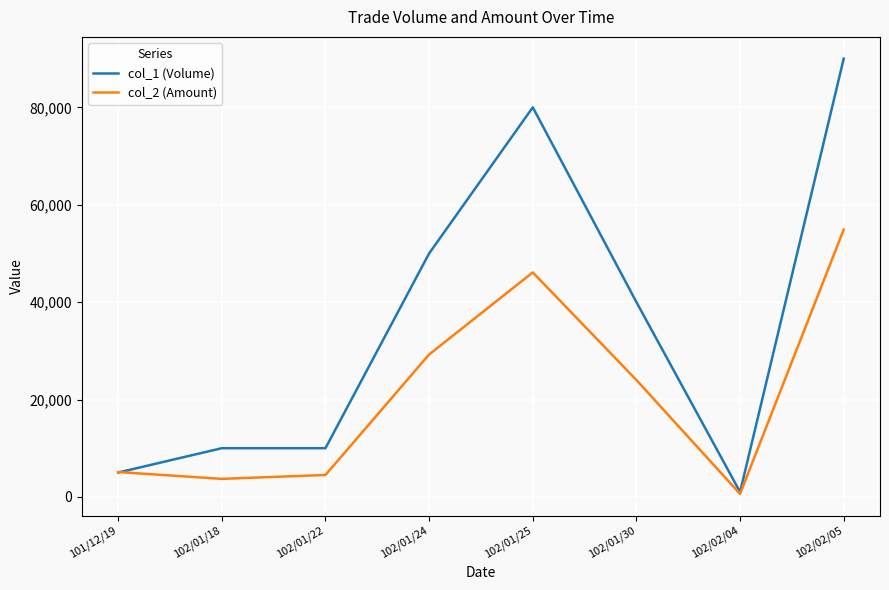

What is the difference between the col_2 (Amount) values at 102/01/24 and 102/01/30?

5250